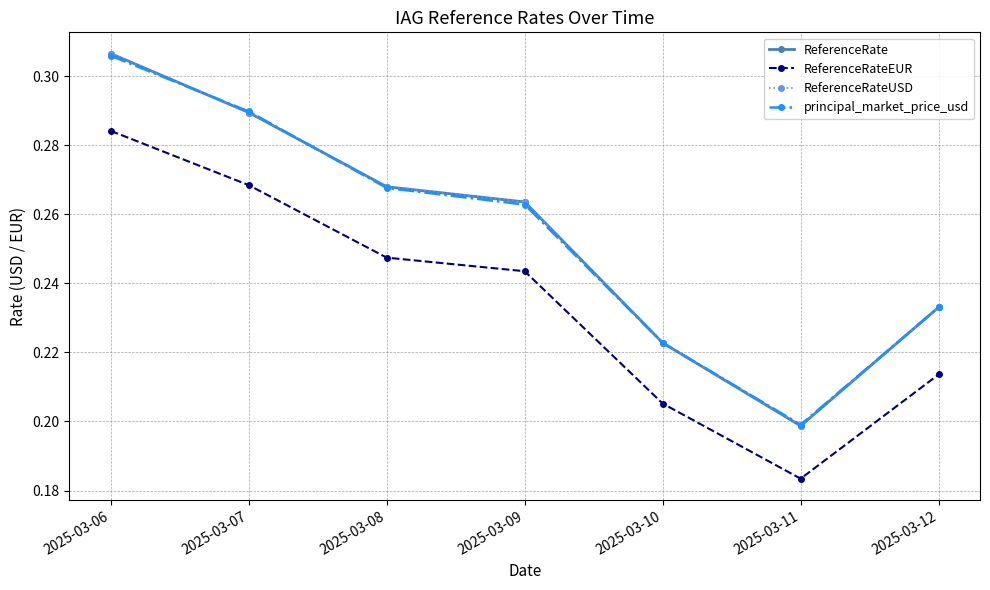

What is the average value of the ReferenceRateUSD series?

0.3